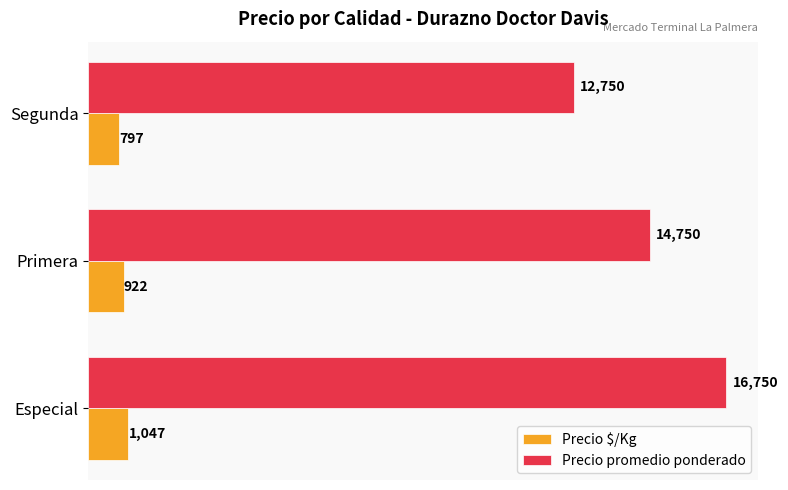

The value of Precio promedio ponderado at Especial is 16750. True or false?

True